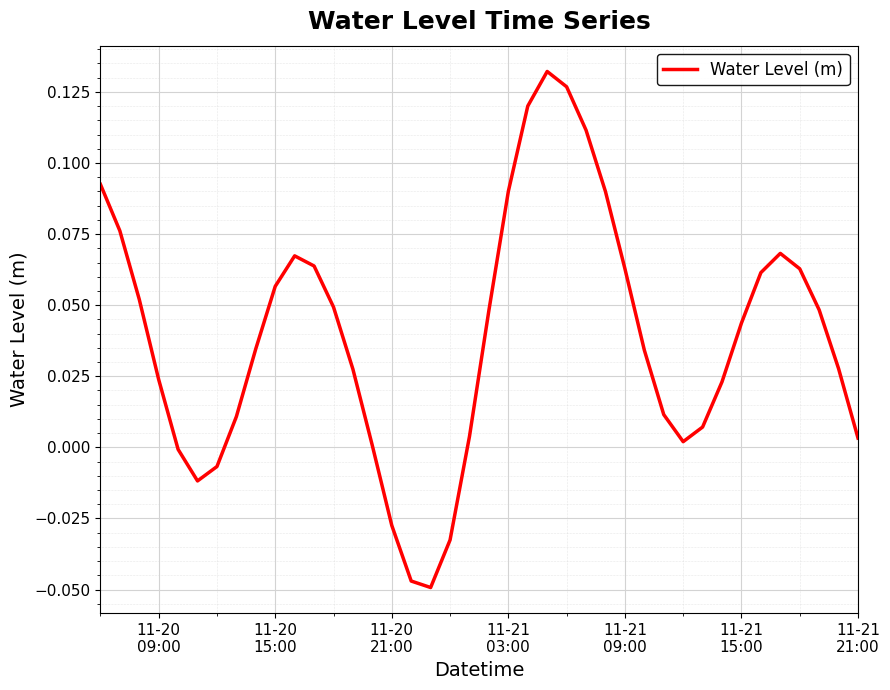

How many lines are shown in the chart?

1